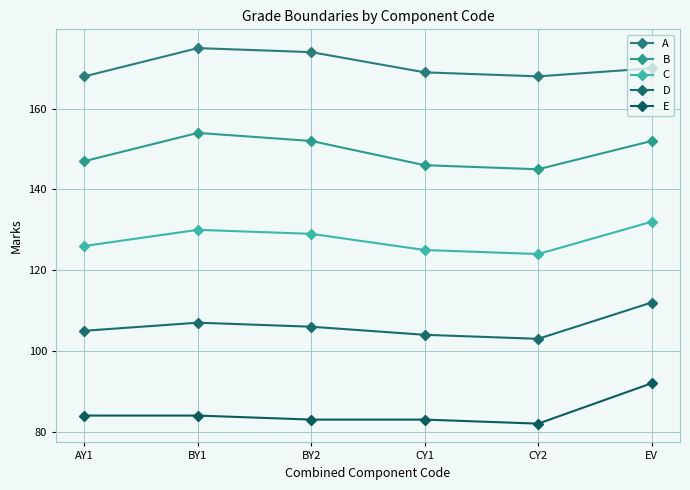

How many lines are shown in the chart?

5